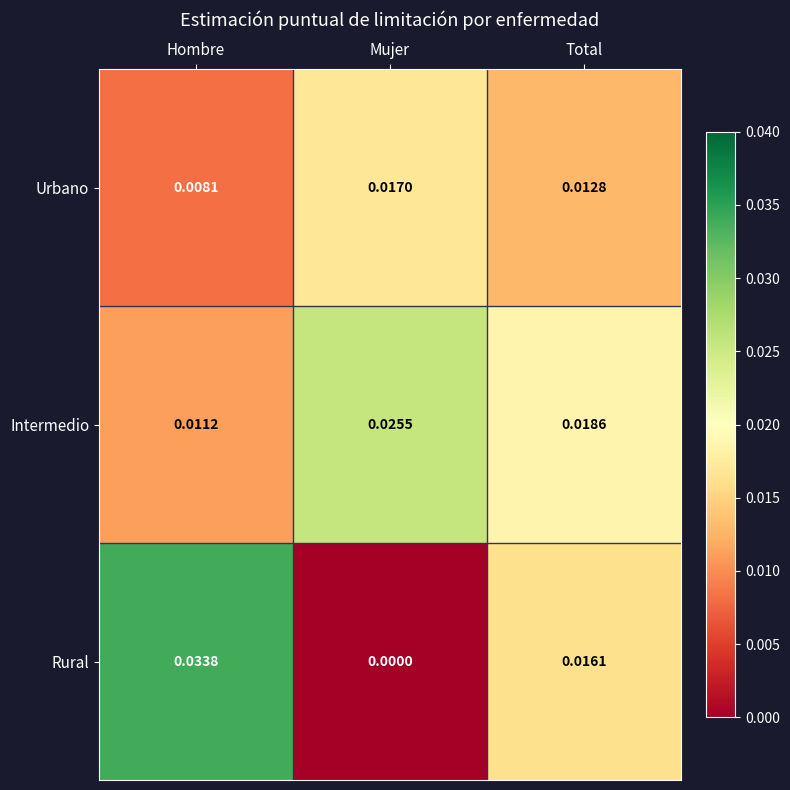

At which label is Urbano closest to 0?

Hombre